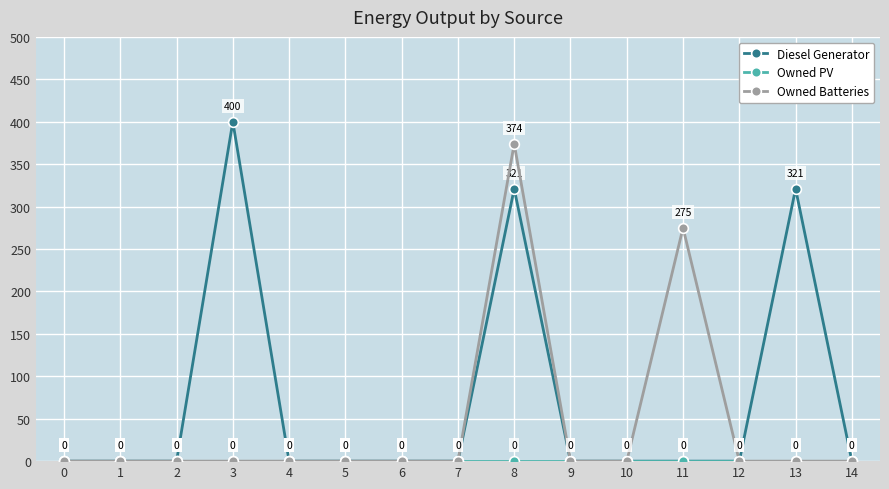

Where is the first local maximum for Diesel Generator?

3